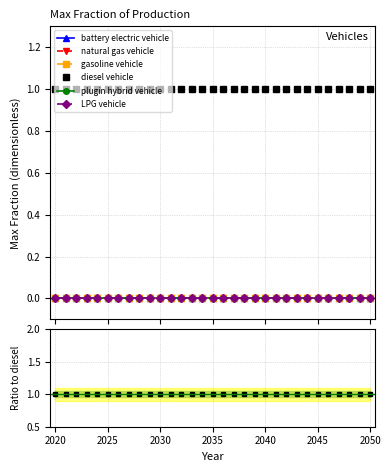

Is the value of natural gas vehicle at 2045 greater than the value of gasoline vehicle at 2035?

No